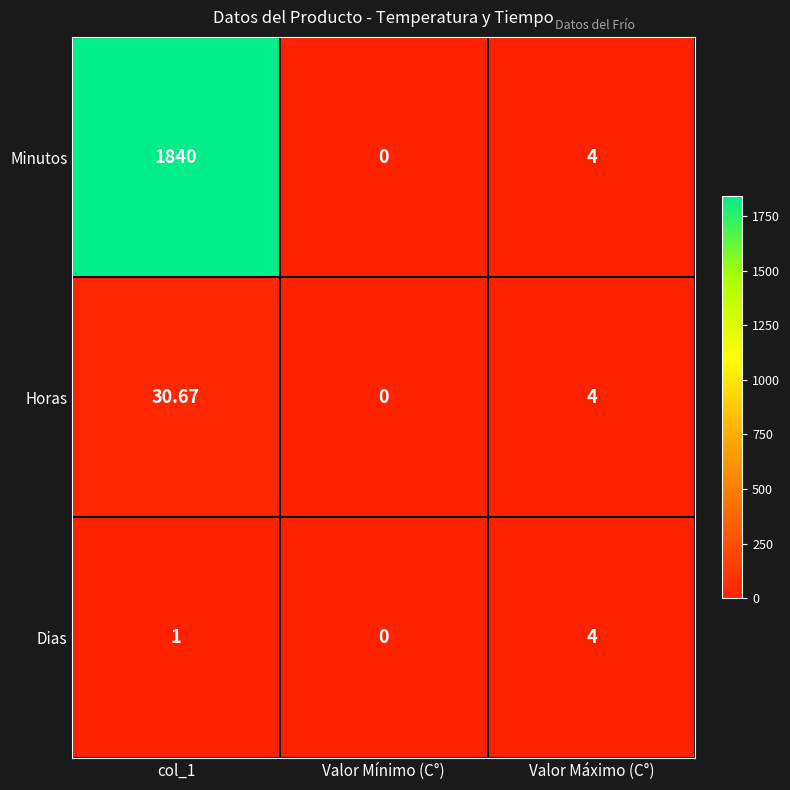

Is the value of Minutos at Valor Mínimo (C°) greater than the value of Dias at col_1?

No